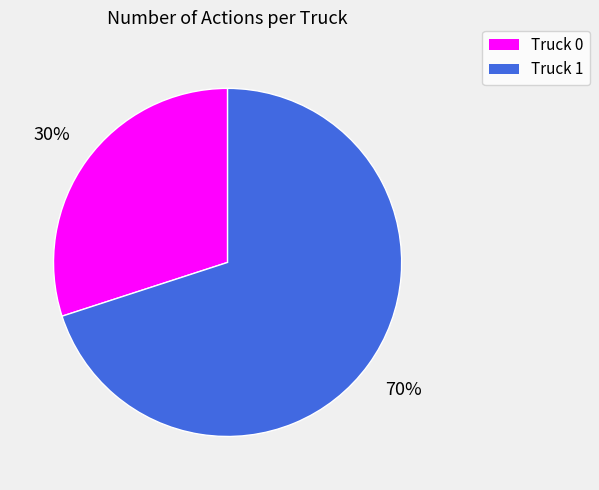

Does any single category account for the majority?

Yes